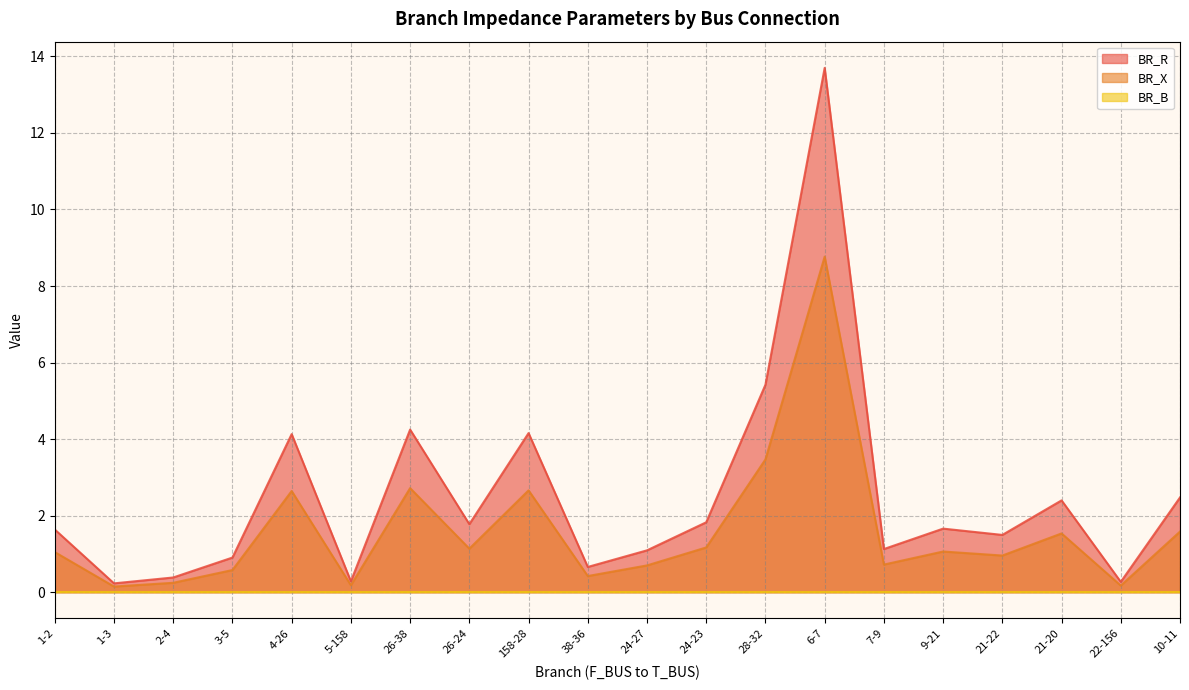

What is the difference between the maximum and minimum values in the BR_R series?

13.5